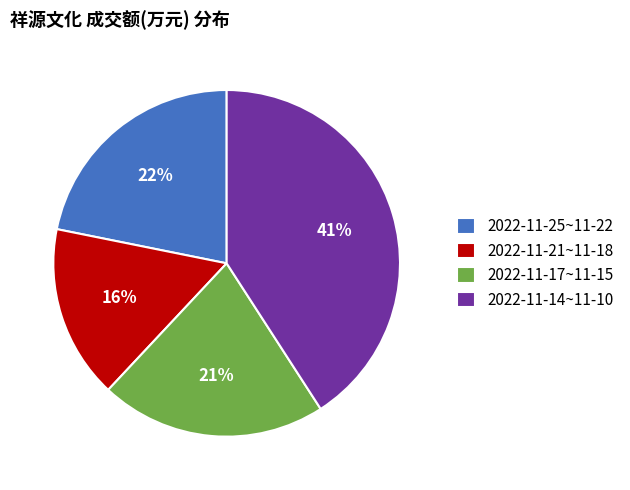

How many slices are in this pie chart?

4